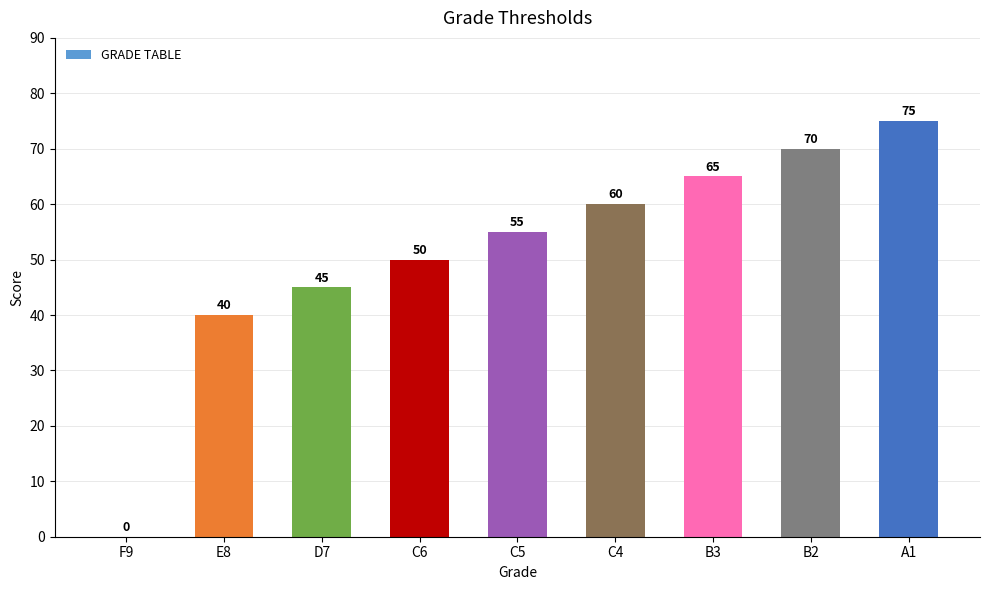

What is the ratio of the value at C5 to the value at E8?

1.4